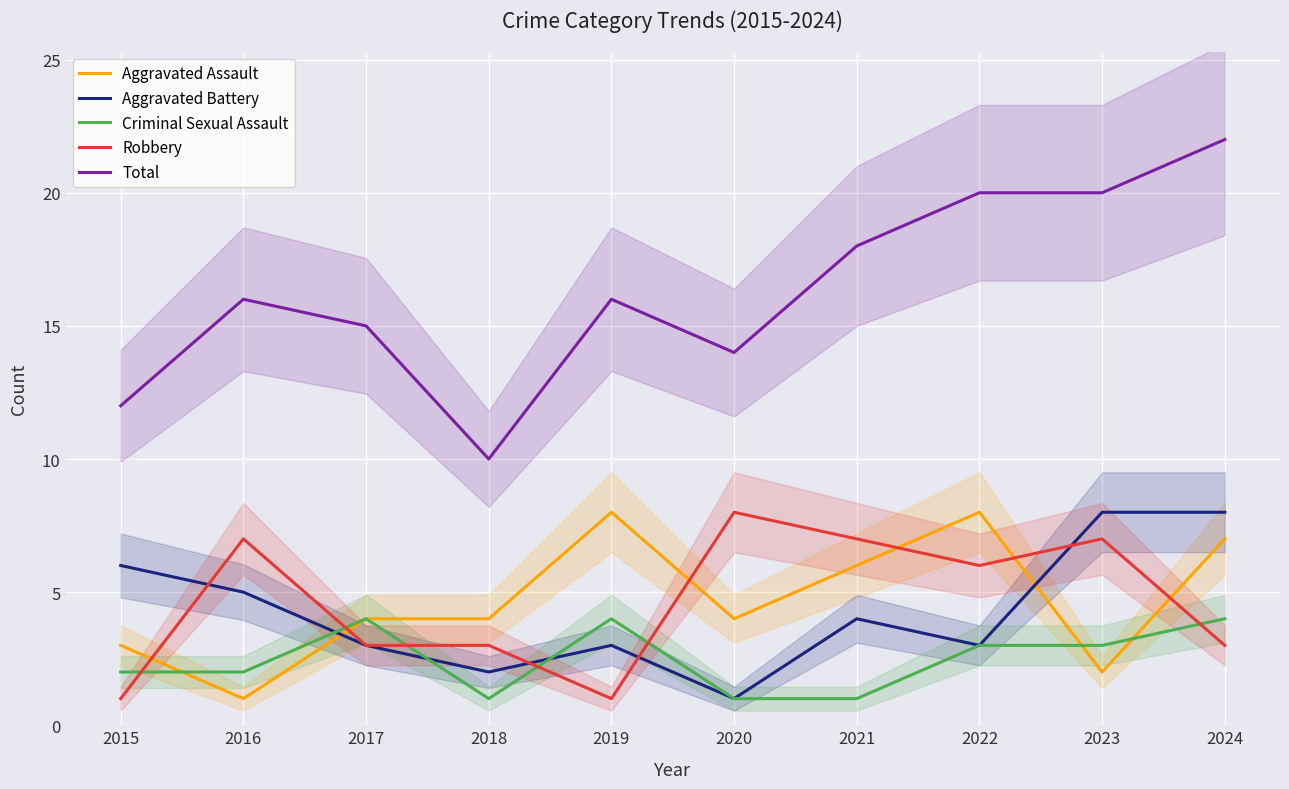

After their last crossing, which series has the higher values: Robbery or Aggravated Battery?

Aggravated Battery